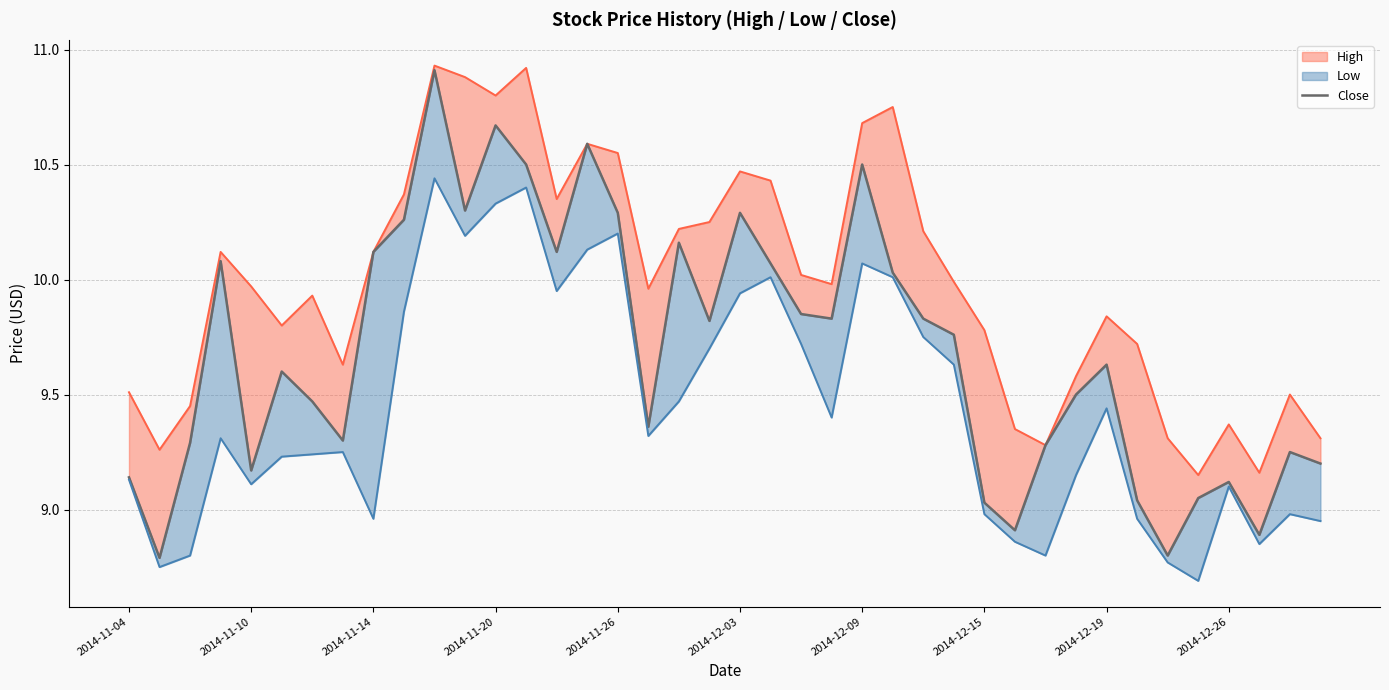

What is the smallest value displayed?

8.8